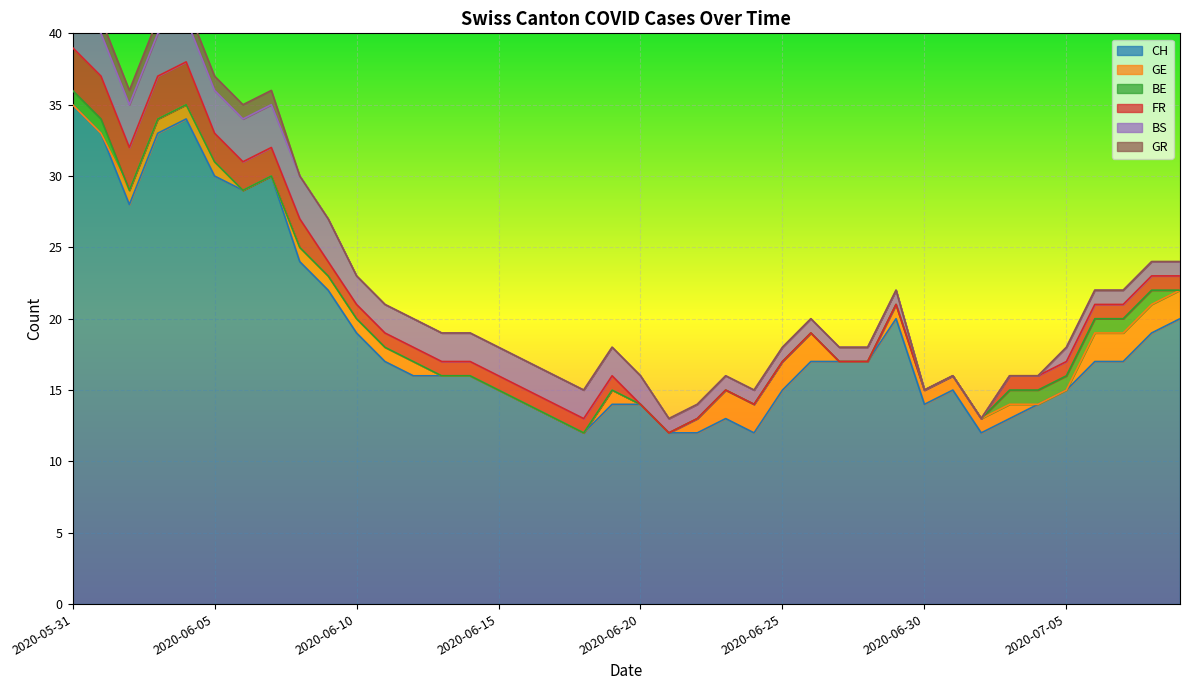

True or false: BS has more than 1 interior local peaks.

False